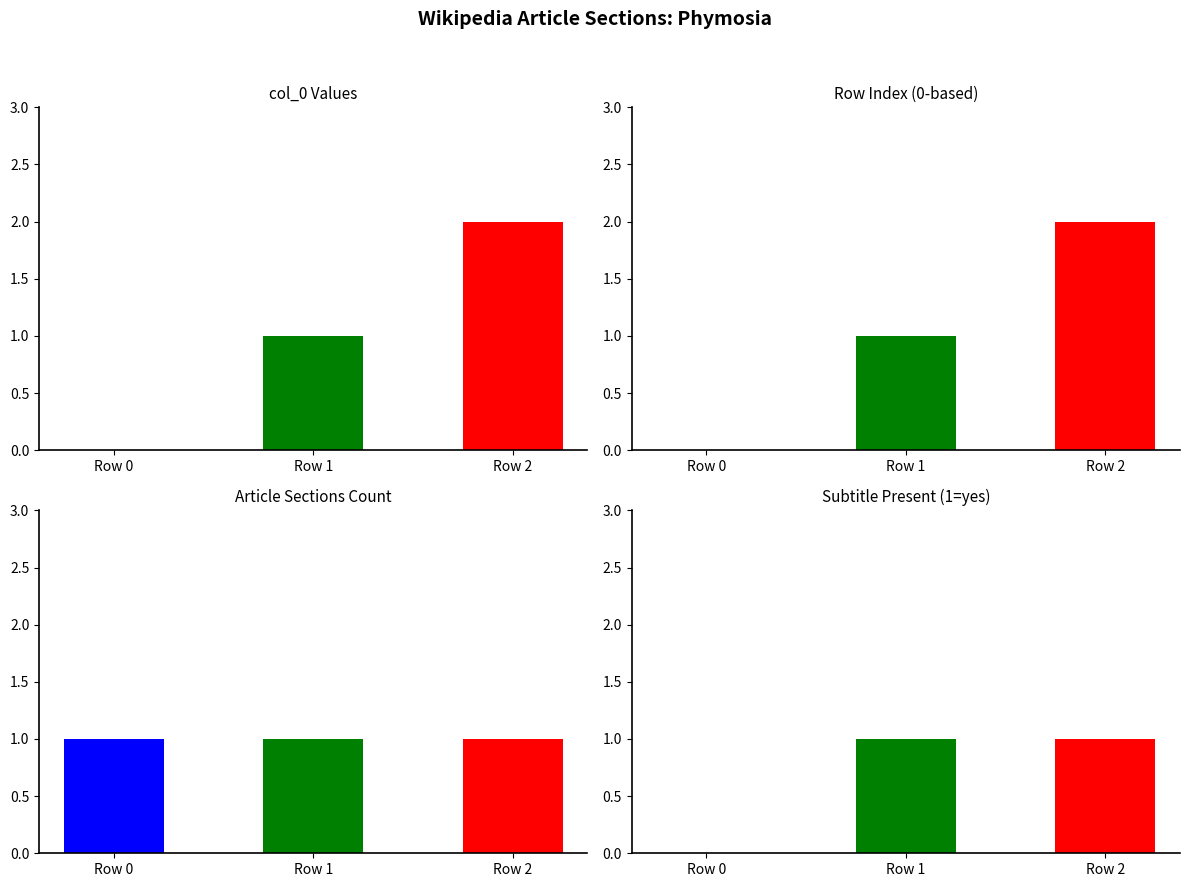

Does the chart contain any negative values?

No